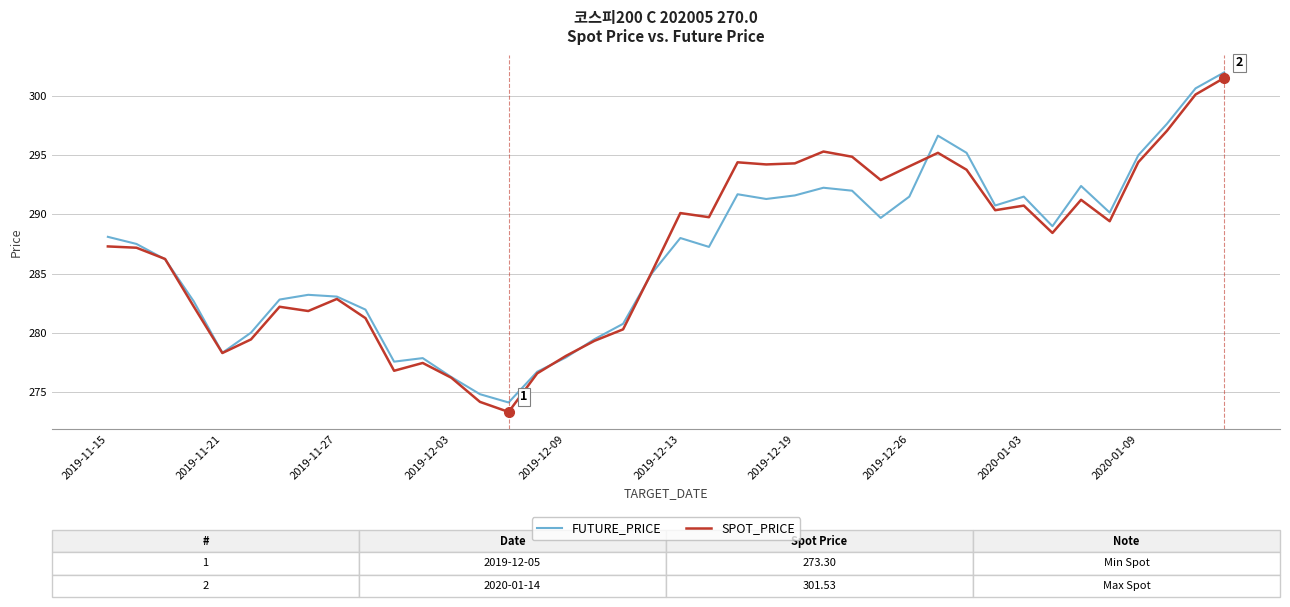

How many lines are shown in the chart?

2